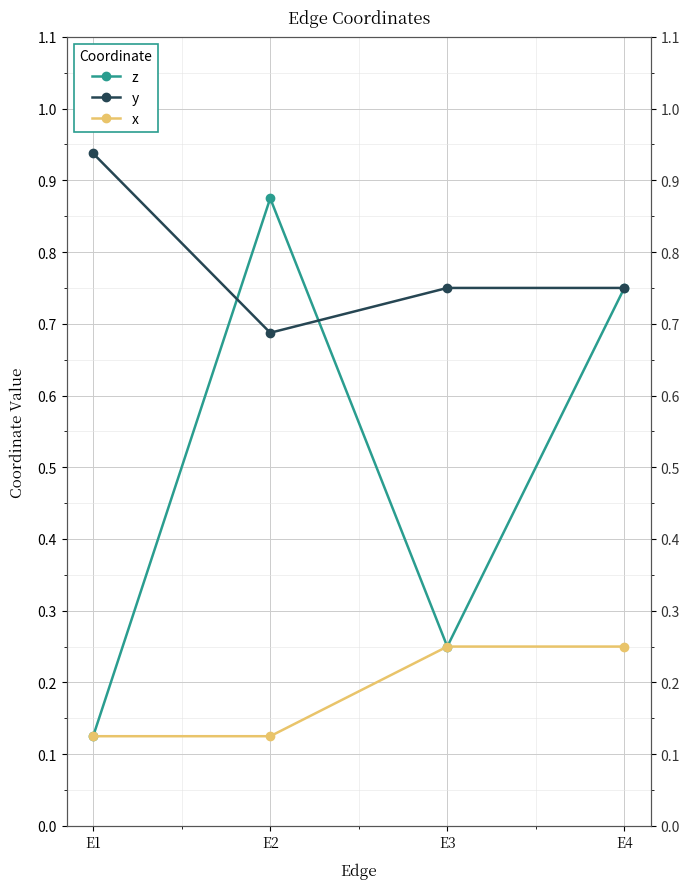

What is the difference between the maximum and second lowest values in the z series?

0.6